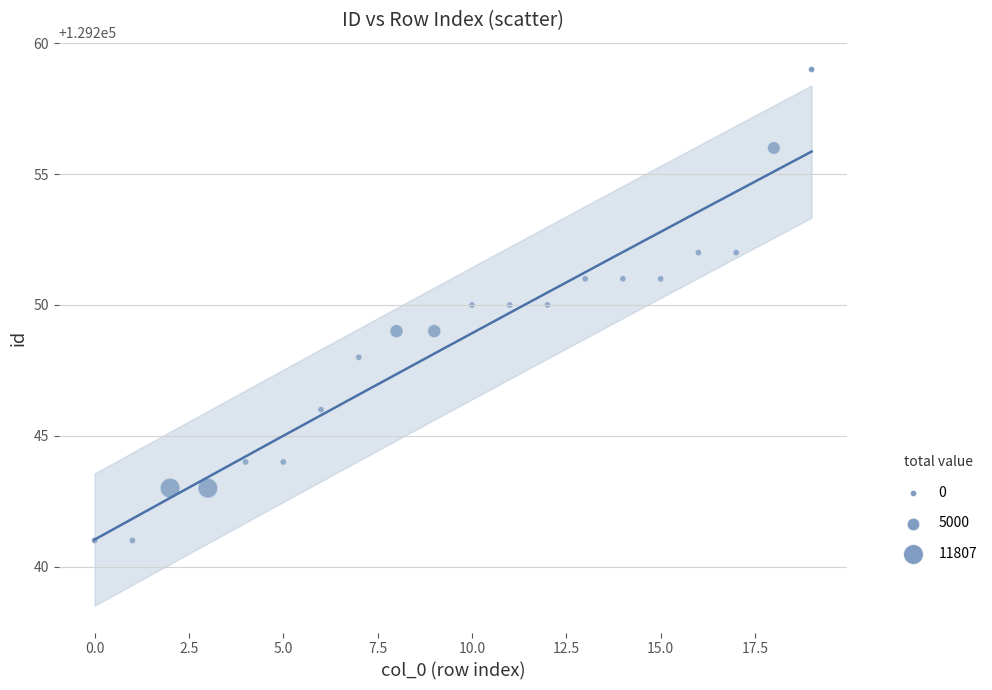

What is the range of Y values (max minus min)?

18